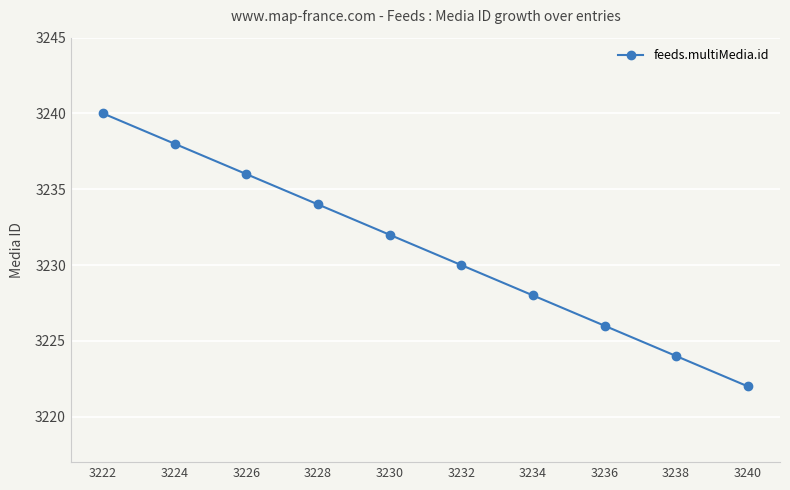

Which label corresponds to the smallest value in the chart?

3240